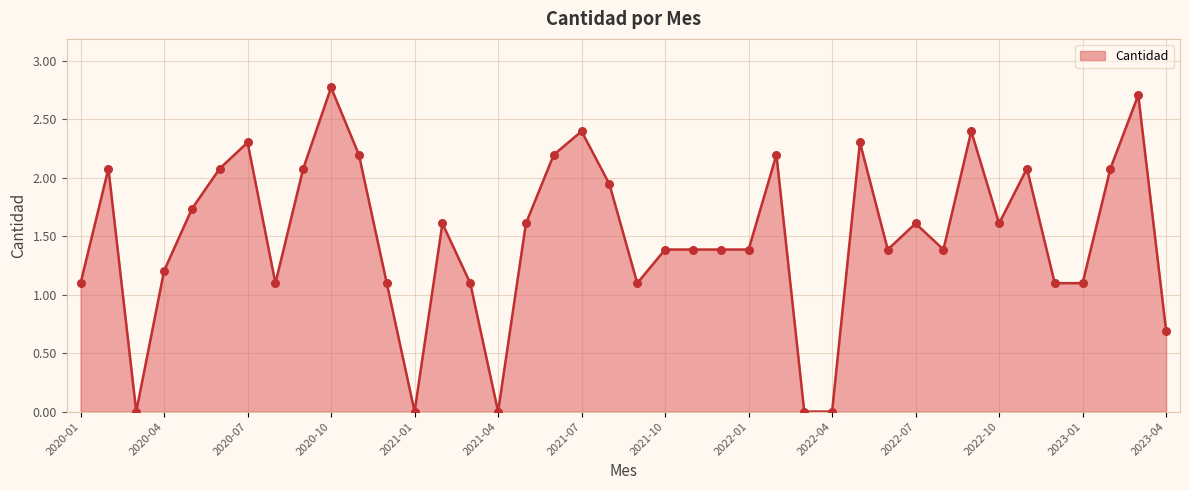

What is the maximum value shown in the chart?

2.8